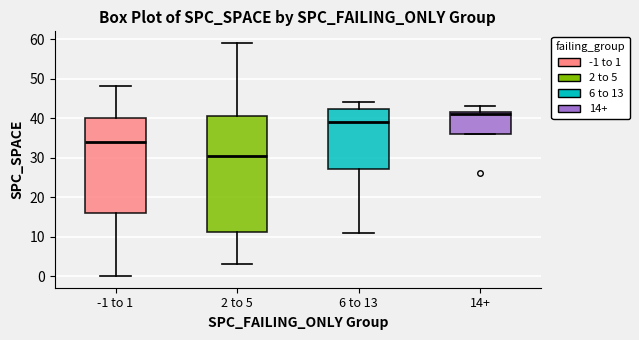

Where does the median line of the box for 14+ sit on the y-axis? The values are not printed on the chart, so give them approximately, as read against the axis.

41